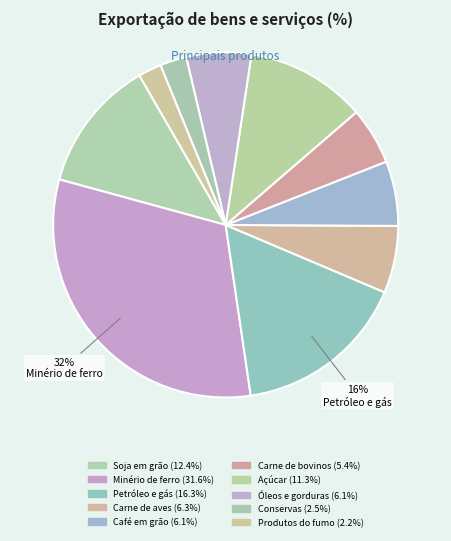

How many segments does this pie chart have?

10